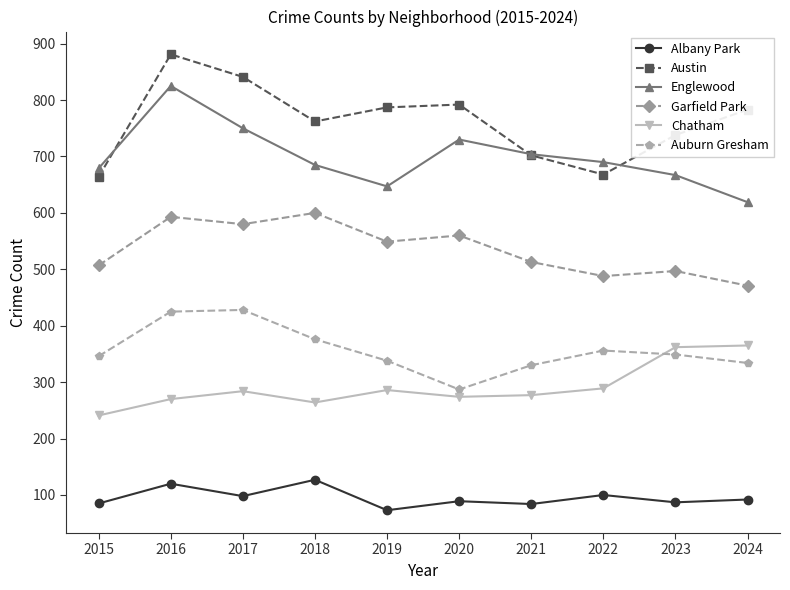

Which series has the largest range (max minus min)?

Austin